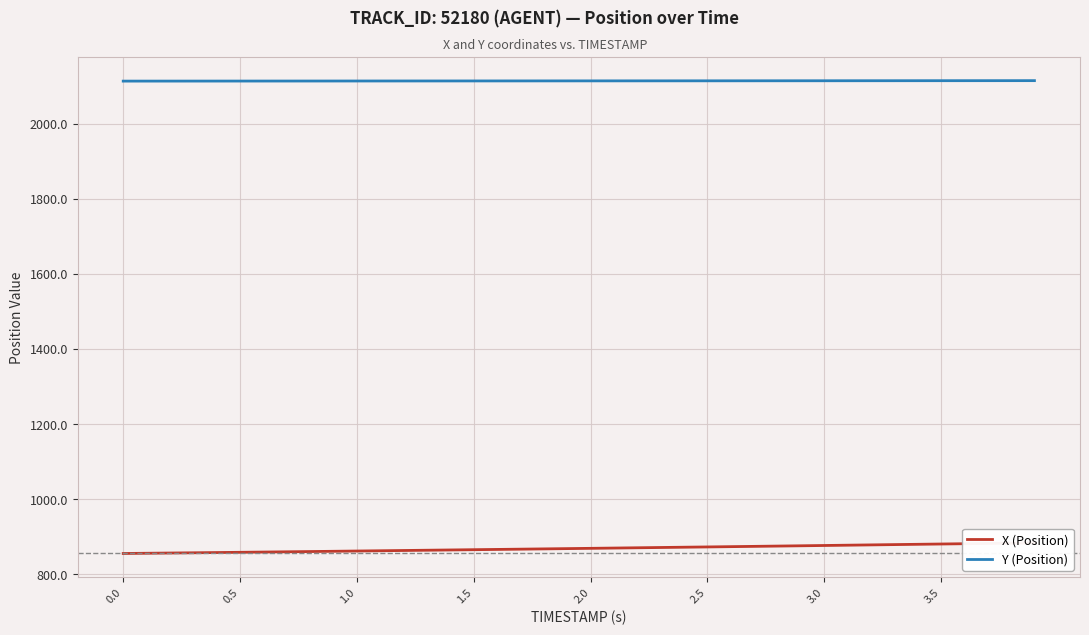

True or false: Y (Position) has a value of 603.3 at 1.0.

False